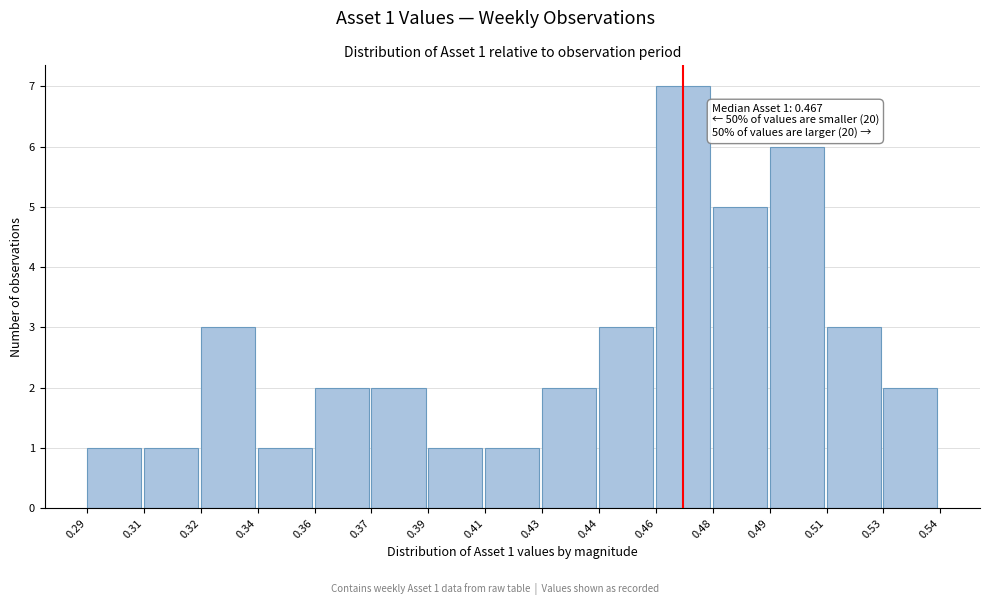

Reading right to left, transcribe all the data shown in this chart.

2	3	6	5	7	3	2	1	1	2	2	1	3	1	1